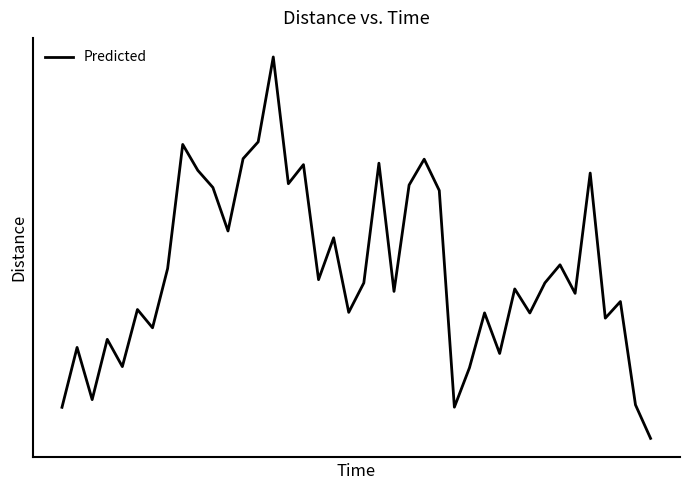

Does the chart display data point markers on the line(s)?

No